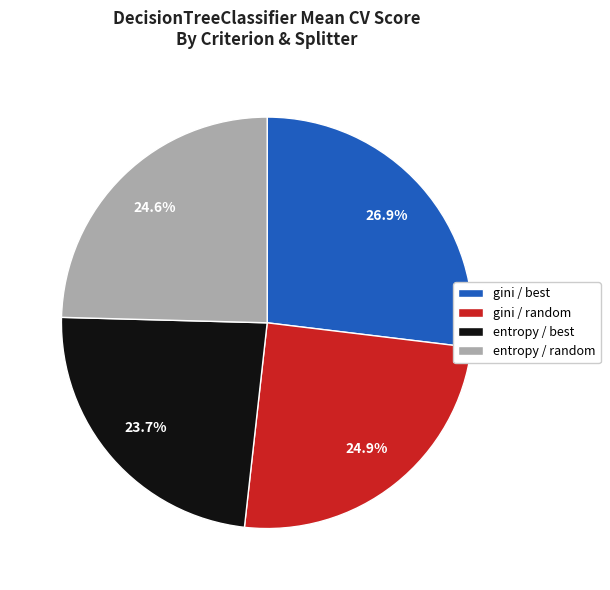

To the nearest percent, what percentage of the pie is entropy / best?

24%